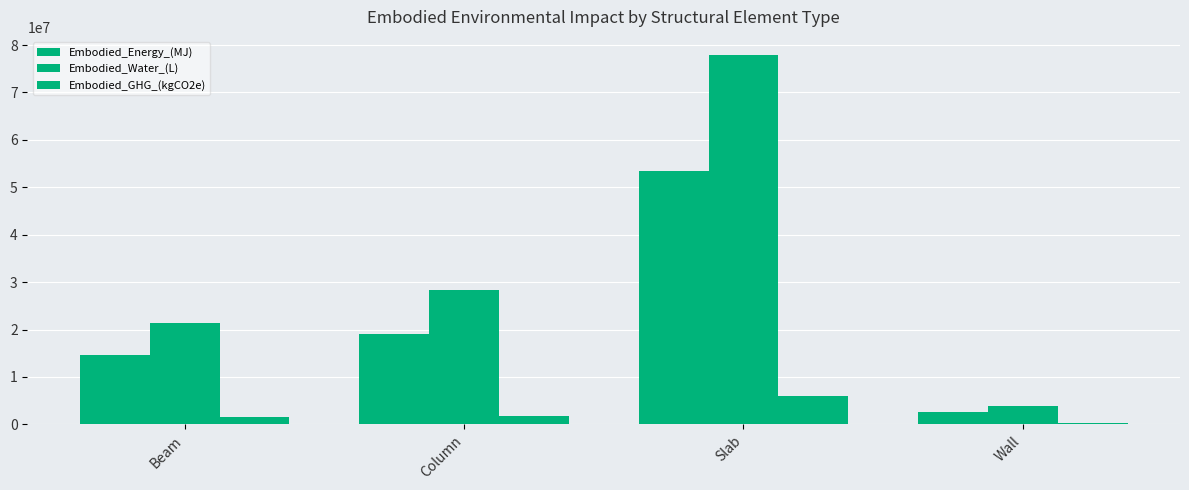

What is the highest value of the Embodied_Water_(L) series?

77834350.4